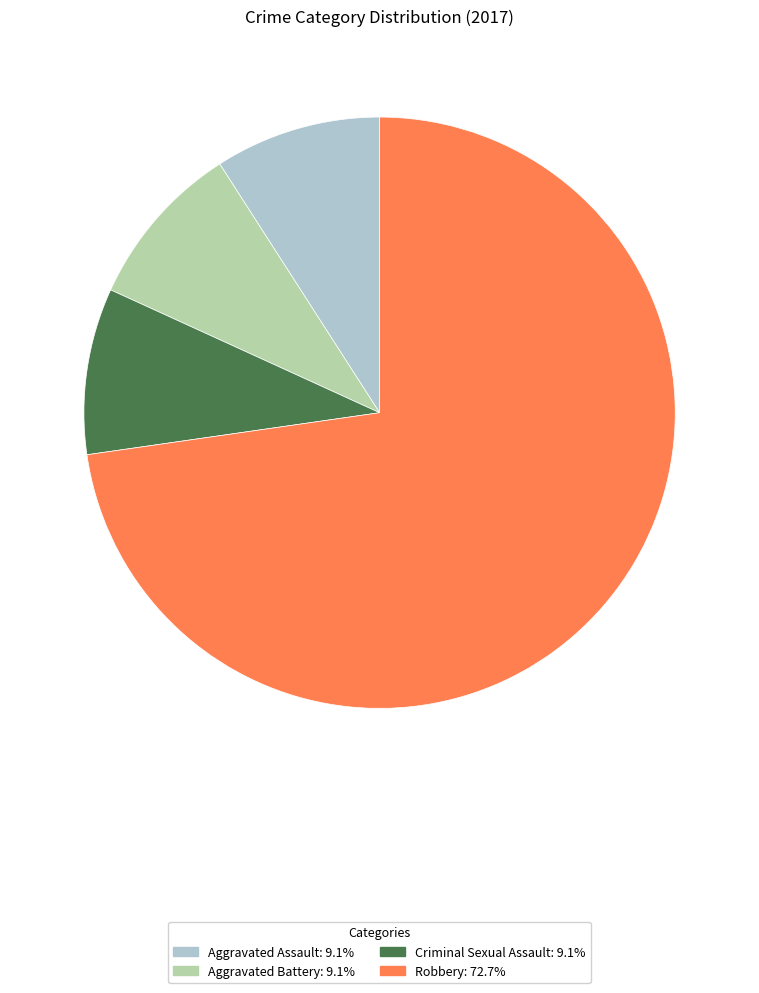

Is it true that Aggravated Battery is 9% of the pie?

True